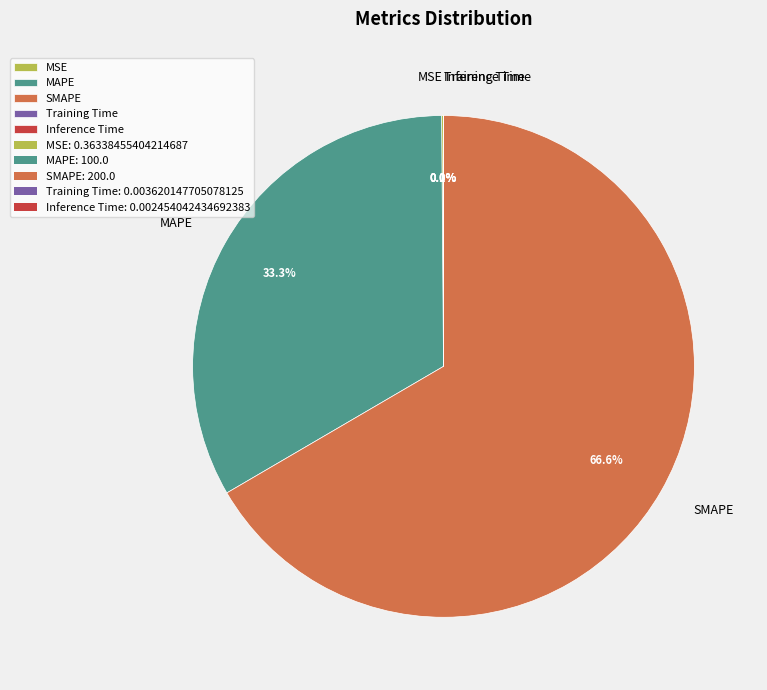

To the nearest percent, what percentage of the pie is MAPE?

33%